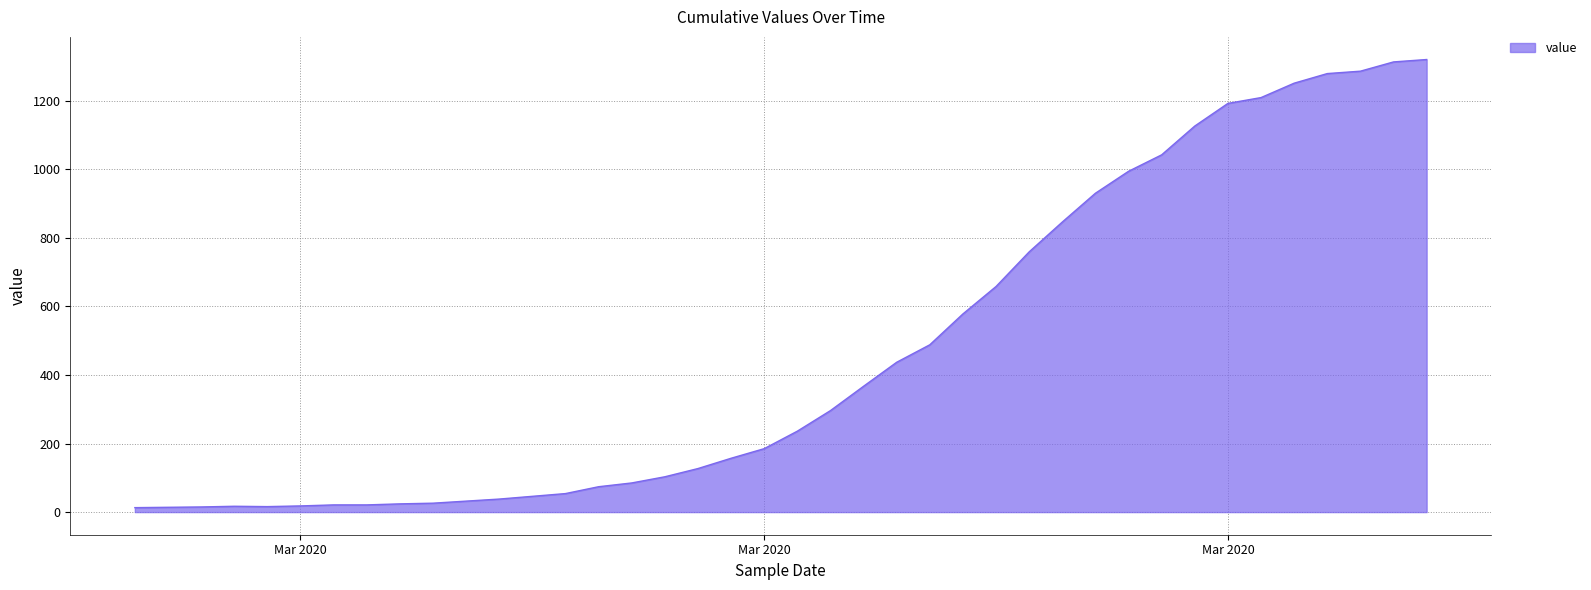

What is the maximum value shown in the chart?

1320